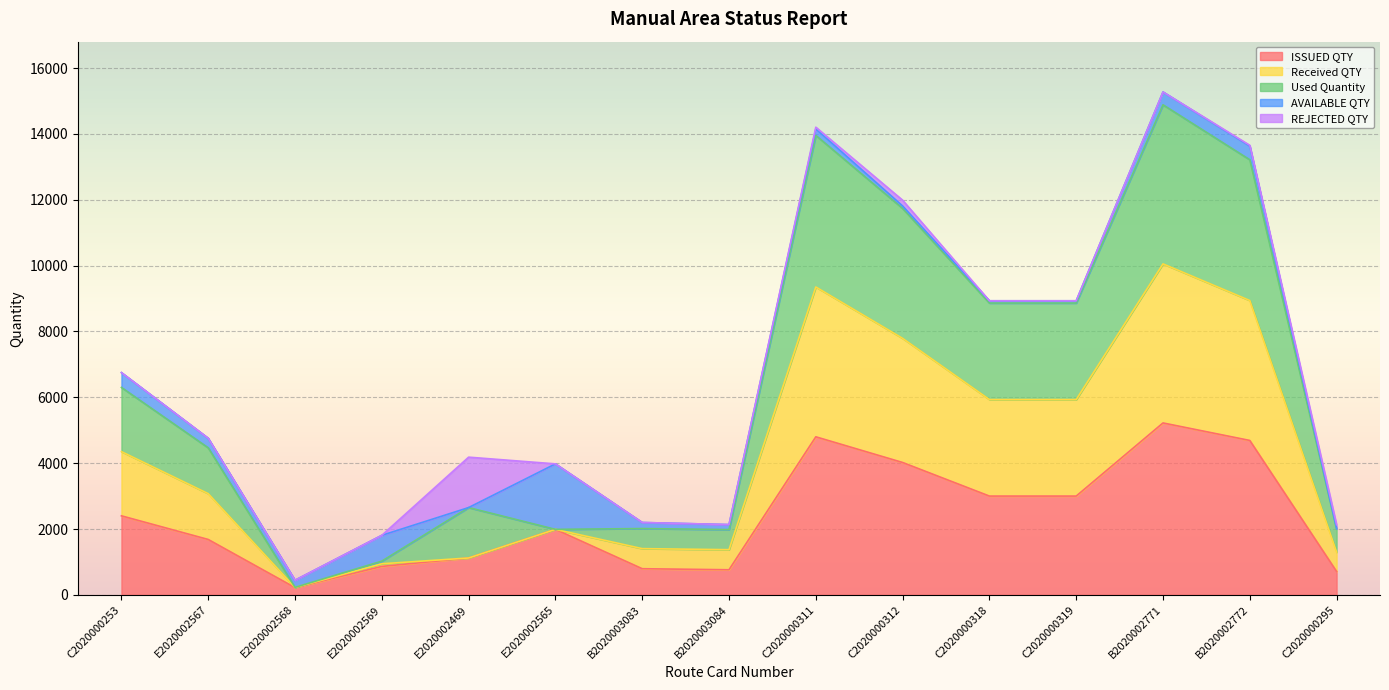

At which category is the sum across all series the highest?

B2020002771